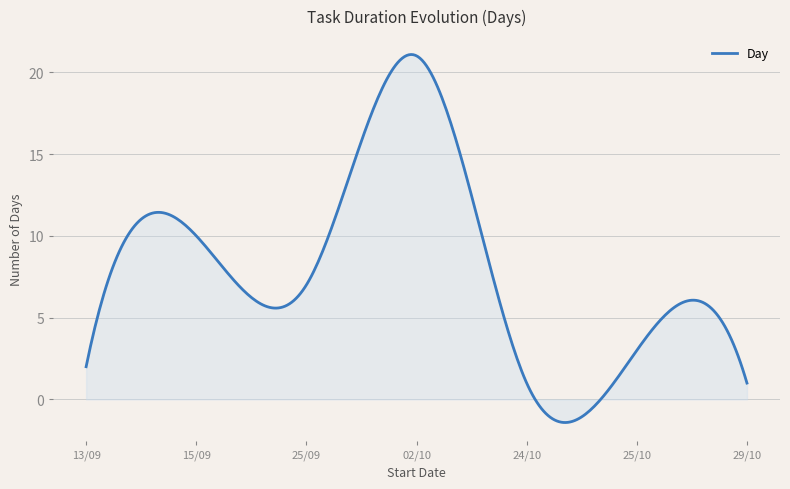

What is the smallest value displayed?

-1.4